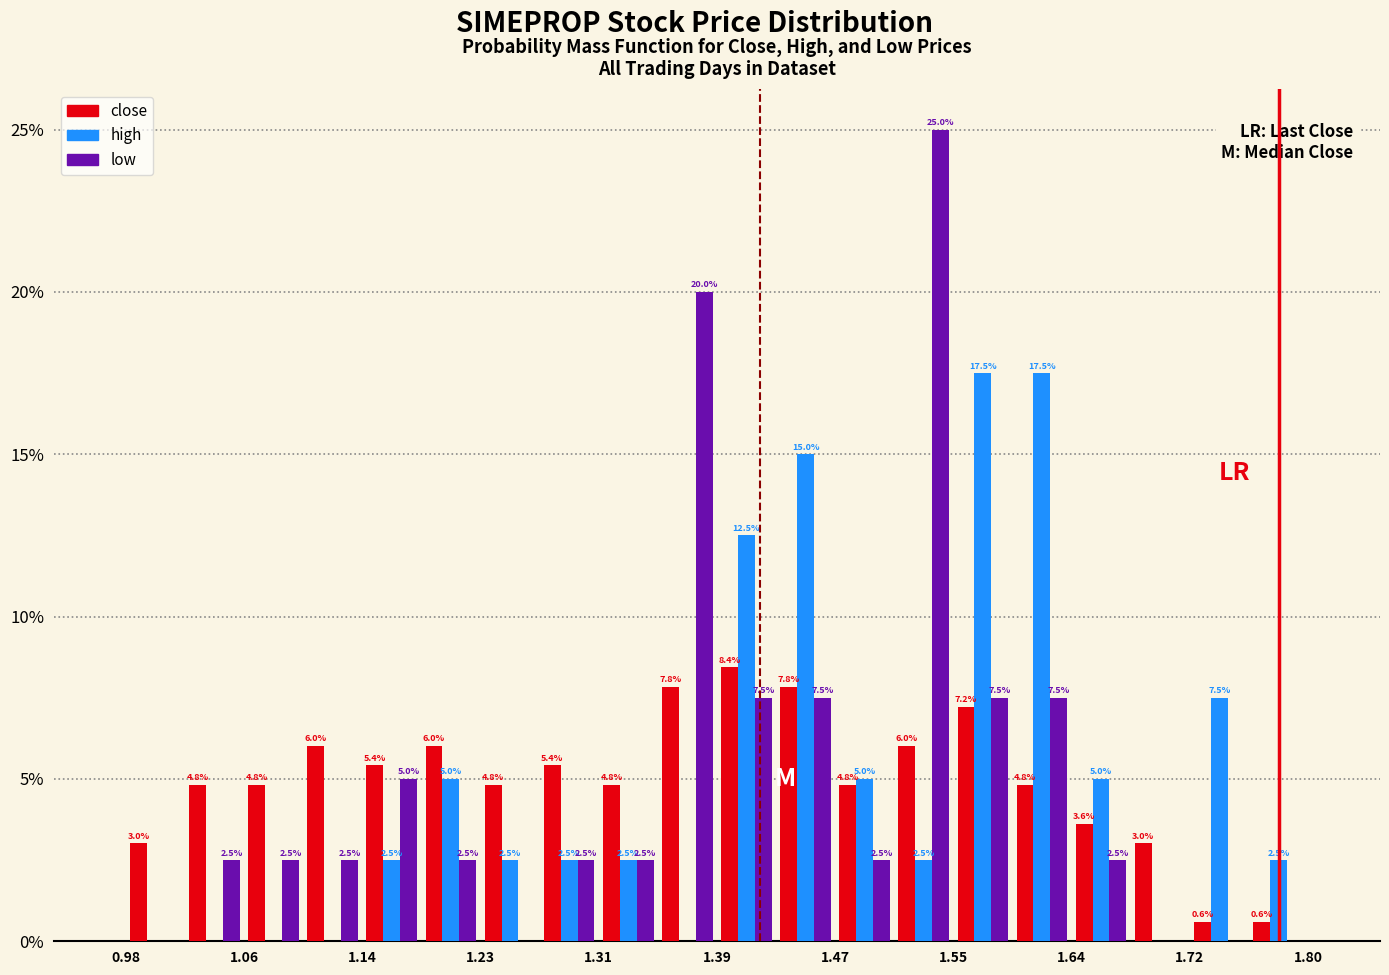

In the low series, which range on the x-axis has the tallest bar?

1.513 to 1.554